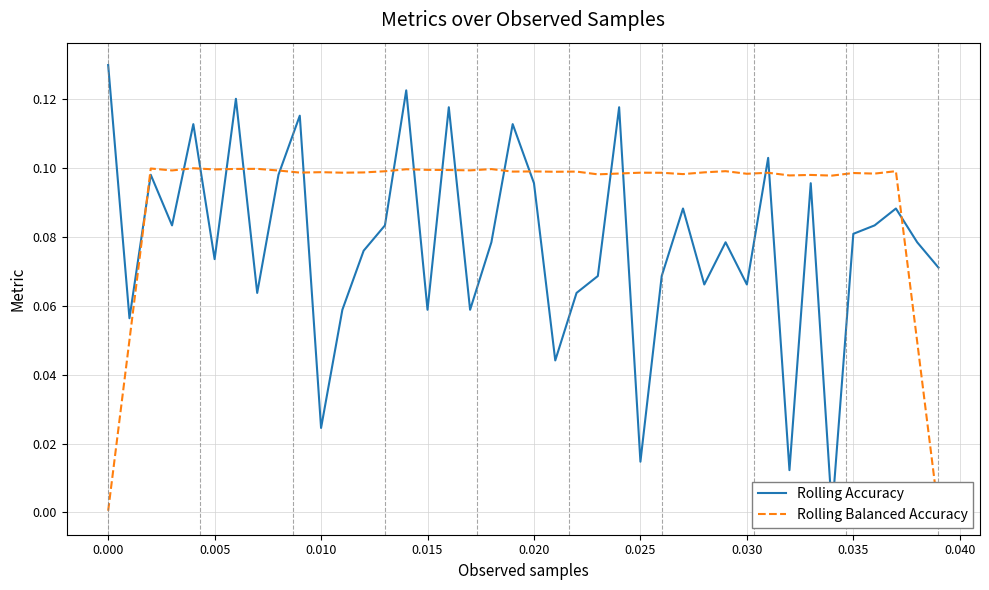

Does the chart display data point markers on the line(s)?

No